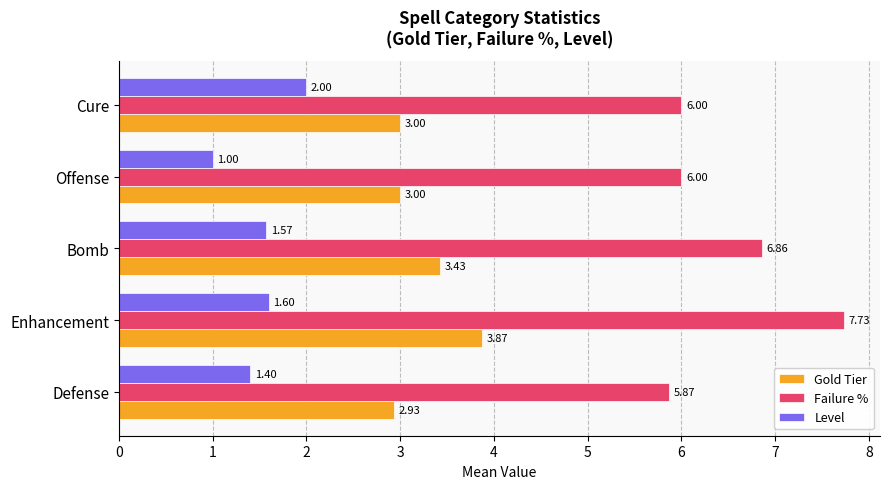

What is the smallest value displayed?

1.0